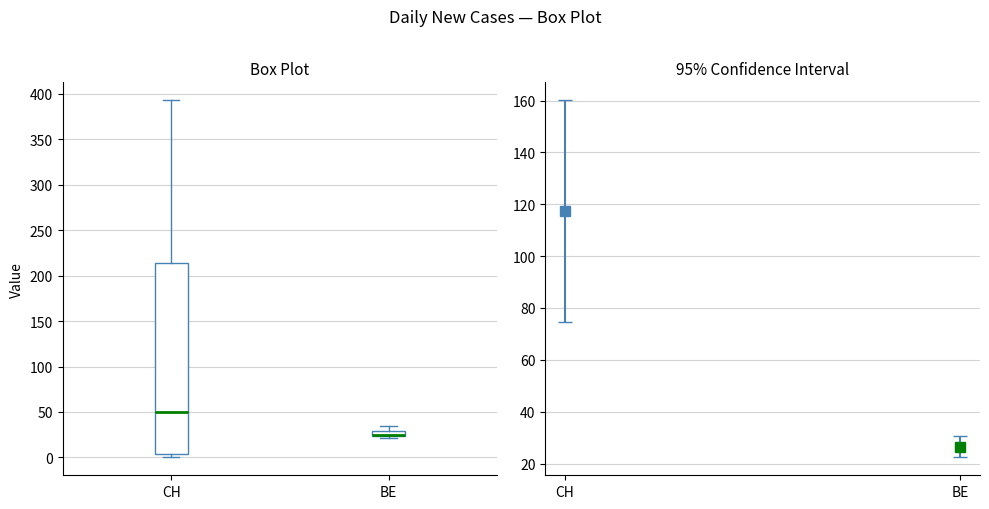

Where is the upper edge of the box for BE on the y-axis? The values are not printed on the chart, so give them approximately, as read against the axis.

30